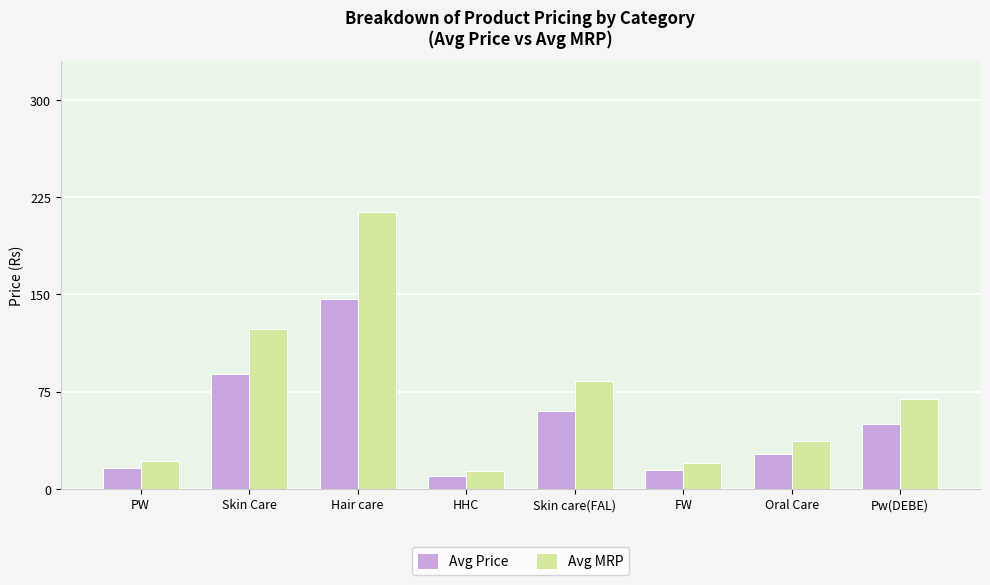

What are all the series names shown in the legend?

Avg Price, Avg MRP